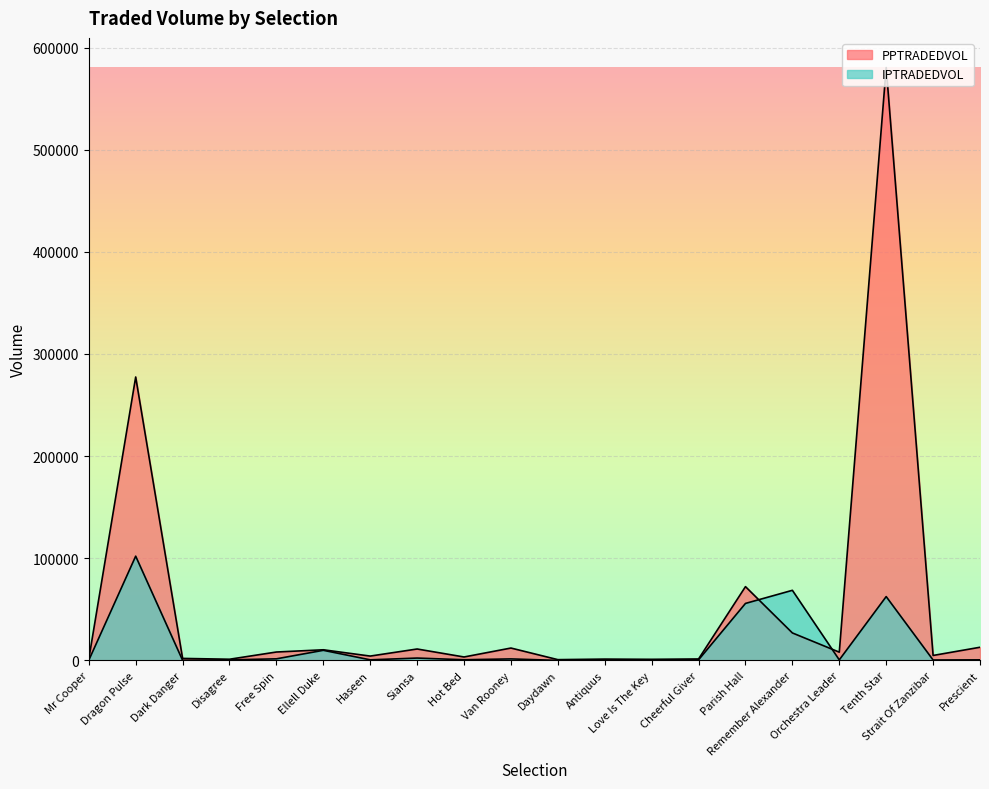

Which series has the largest total across all categories?

PPTRADEDVOL